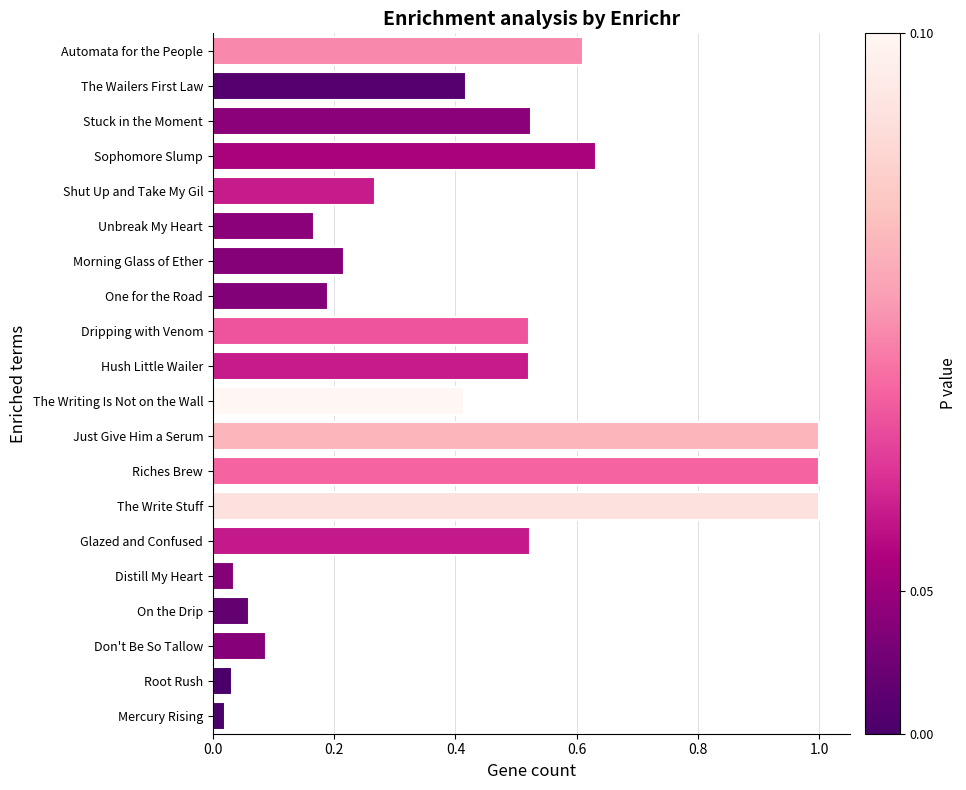

What is the greatest value displayed?

1.0